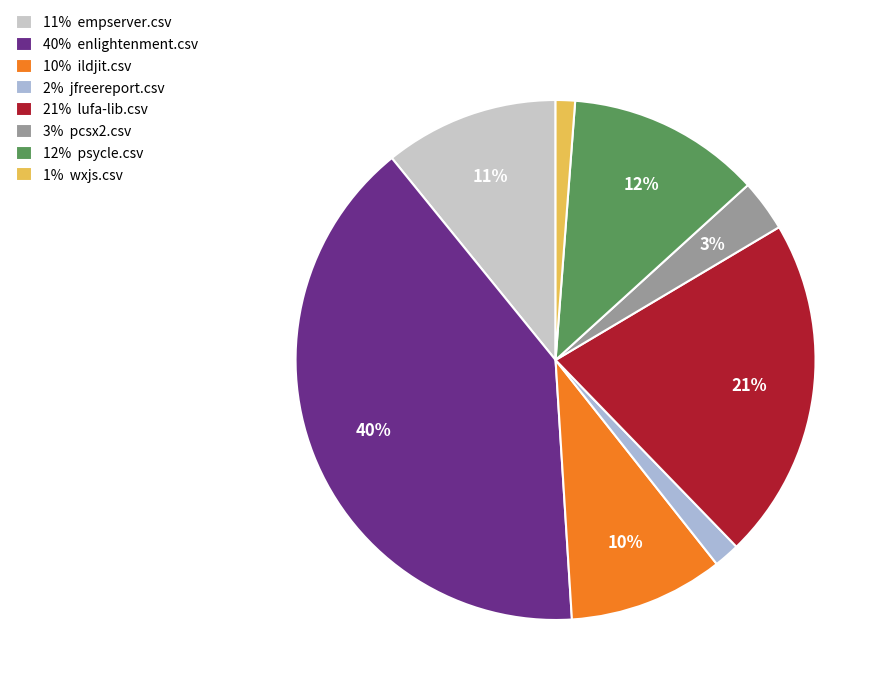

Count the number of slices in the pie.

8